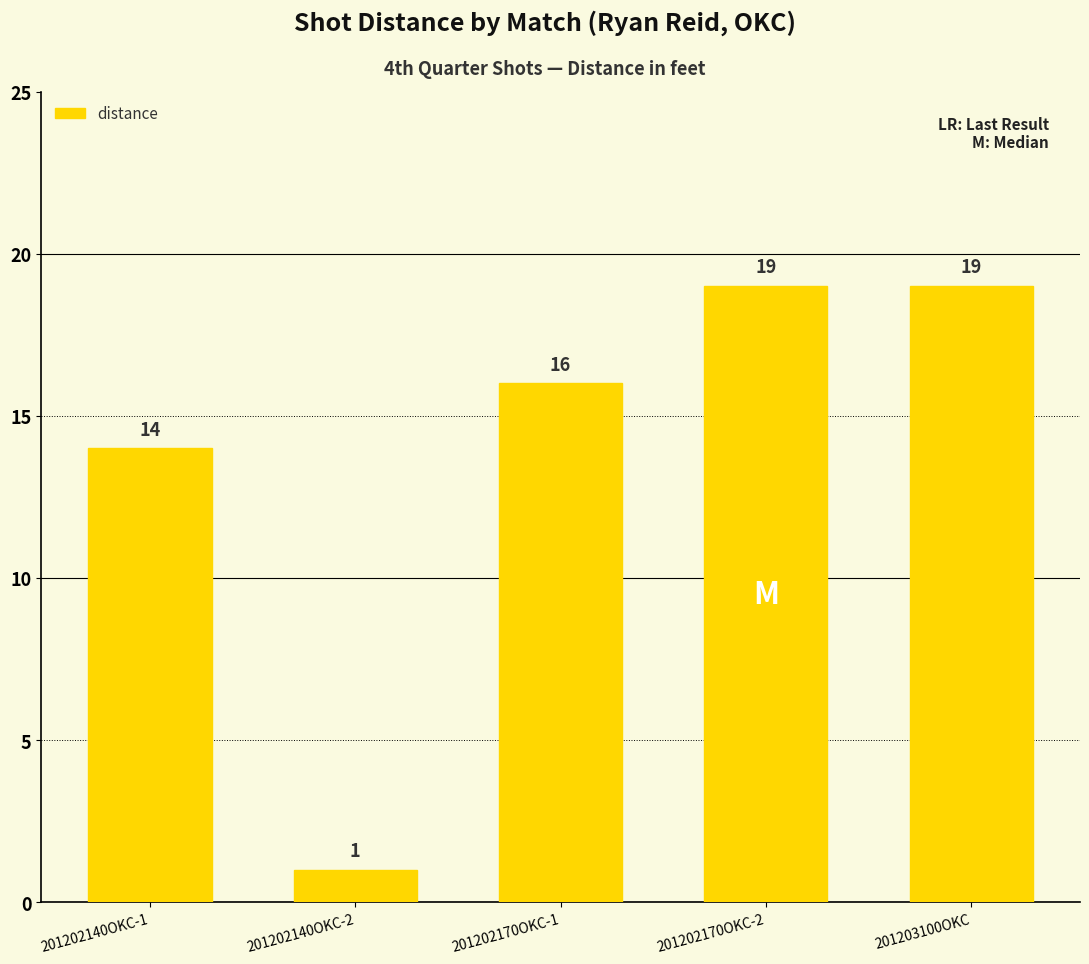

At which category does the chart reach its minimum across all series?

201202140OKC-2